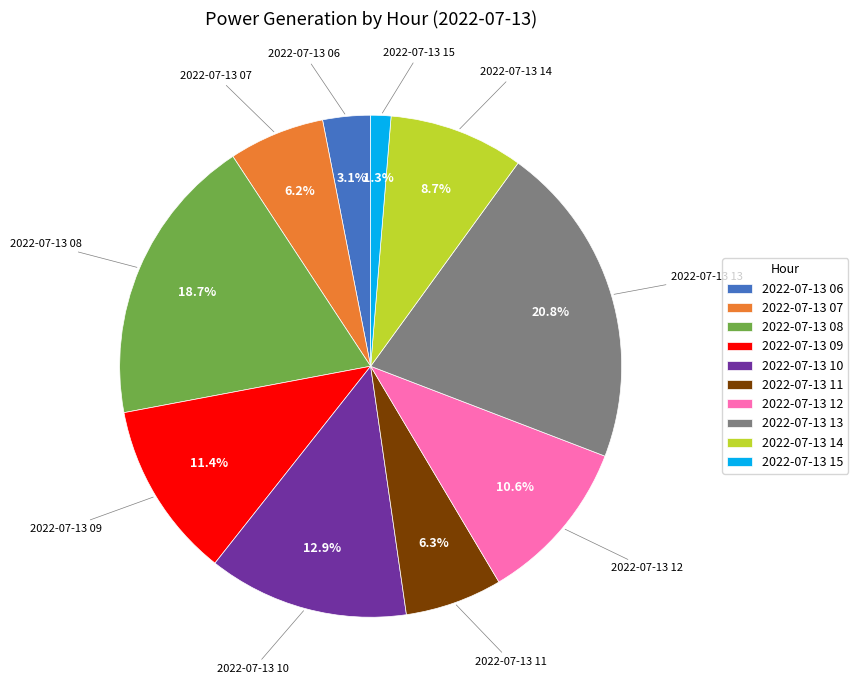

Which has a higher value, 2022-07-13 15 or 2022-07-13 14?

2022-07-13 14